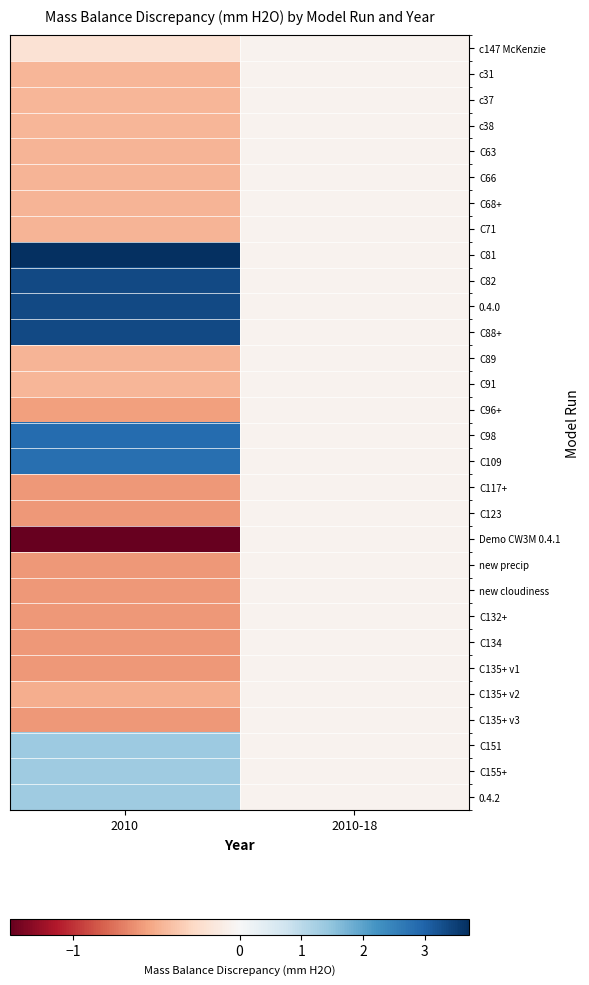

Reading right to left, what are all the values shown in this chart?

c147 McKenzie: 2010-18=-0.0	2010=-0.2
c31: 2010-18=-0.0	2010=-0.5
c37: 2010-18=-0.0	2010=-0.5
c38: 2010-18=-0.0	2010=-0.5
C63: 2010-18=-0.0	2010=-0.5
C66: 2010-18=-0.0	2010=-0.5
C68+: 2010-18=-0.0	2010=-0.5
C71: 2010-18=-0.0	2010=-0.5
C81: 2010-18=-0.0	2010=3.7
C82: 2010-18=-0.0	2010=3.4
0.4.0: 2010-18=-0.0	2010=3.4
C88+: 2010-18=-0.0	2010=3.4
C89: 2010-18=-0.0	2010=-0.5
C91: 2010-18=-0.0	2010=-0.5
C96+: 2010-18=-0.0	2010=-0.6
C98: 2010-18=-0.0	2010=2.9
C109: 2010-18=-0.0	2010=2.8
C117+: 2010-18=-0.0	2010=-0.6
C123: 2010-18=-0.0	2010=-0.6
Demo CW3M 0.4.1: 2010-18=-0.0	2010=-1.4
new precip: 2010-18=-0.0	2010=-0.6
new cloudiness: 2010-18=-0.0	2010=-0.6
C132+: 2010-18=-0.0	2010=-0.6
C134: 2010-18=-0.0	2010=-0.6
C135+ v1: 2010-18=-0.0	2010=-0.6
C135+ v2: 2010-18=-0.0	2010=-0.5
C135+ v3: 2010-18=-0.0	2010=-0.6
C151: 2010-18=-0.0	2010=1.3
C155+: 2010-18=-0.0	2010=1.3
0.4.2: 2010-18=-0.0	2010=1.3